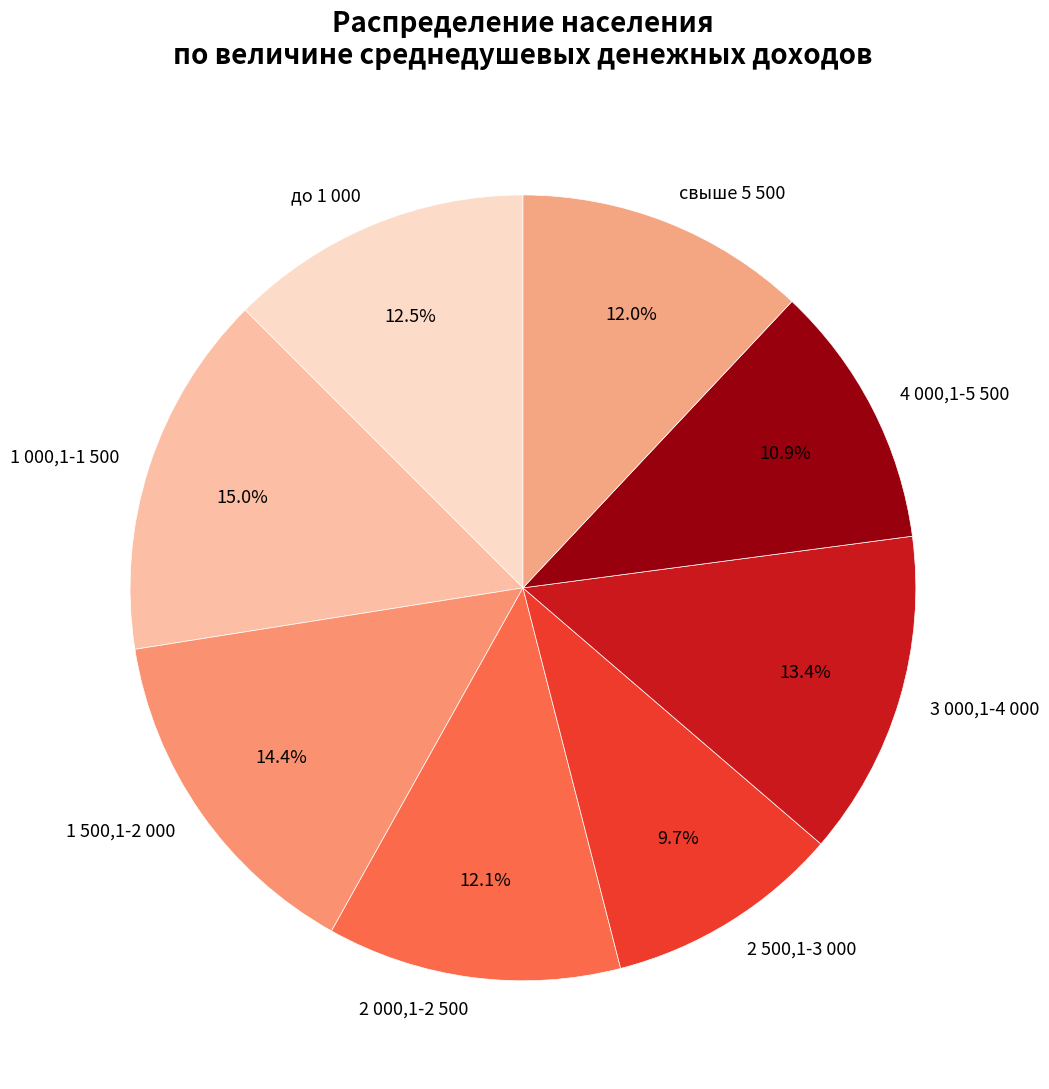

How many segments does this pie chart have?

8